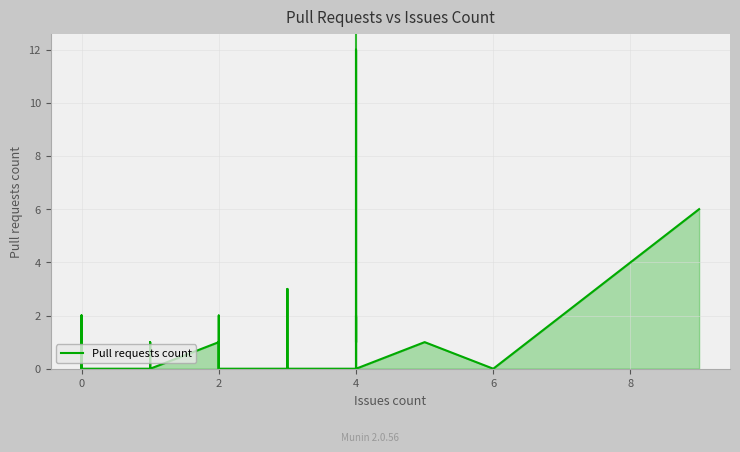

What is the difference between the maximum and minimum values?

12